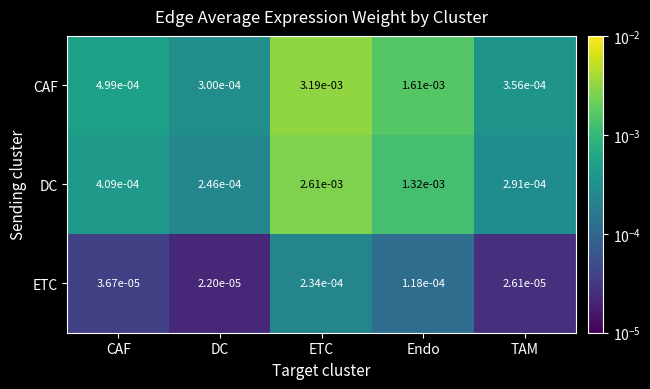

Which category has the highest value in the DC series?

ETC